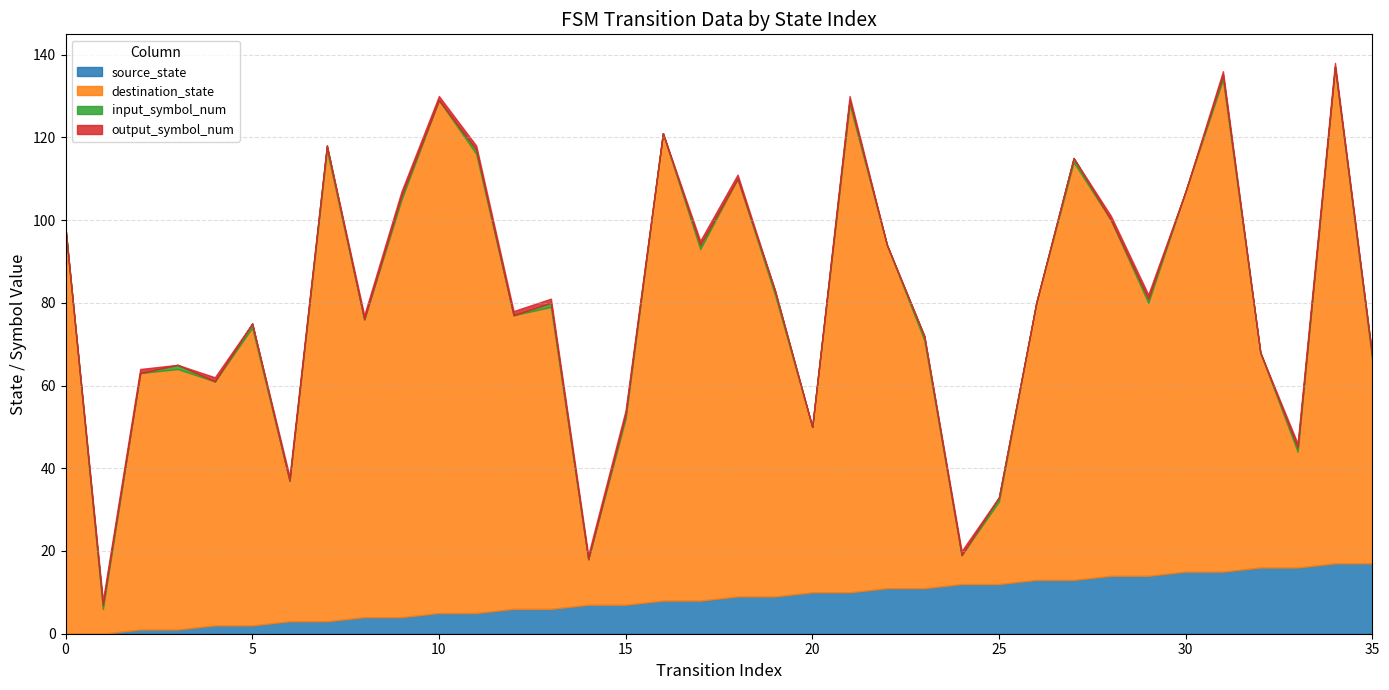

Where do input_symbol_num and source_state first cross each other?

1 and 2